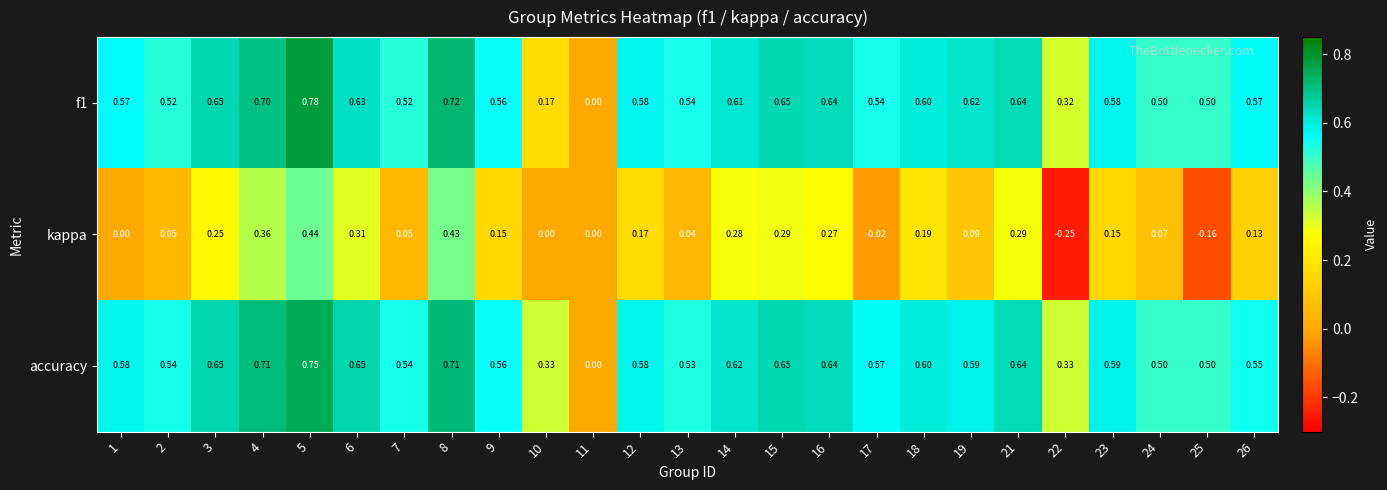

Which series changed the most between 8 and 17?

kappa